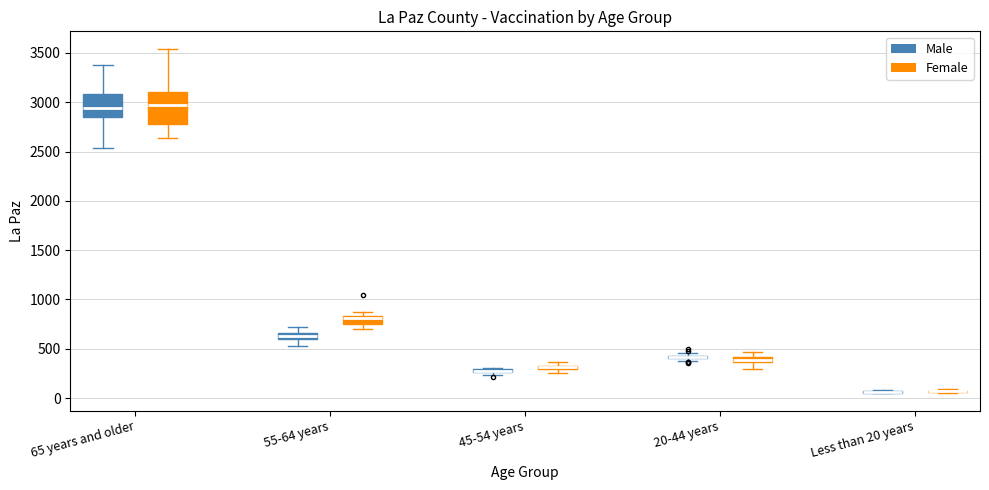

Comparing the boxes themselves (not the whiskers), which one is the tallest?

65 years and older (Female)